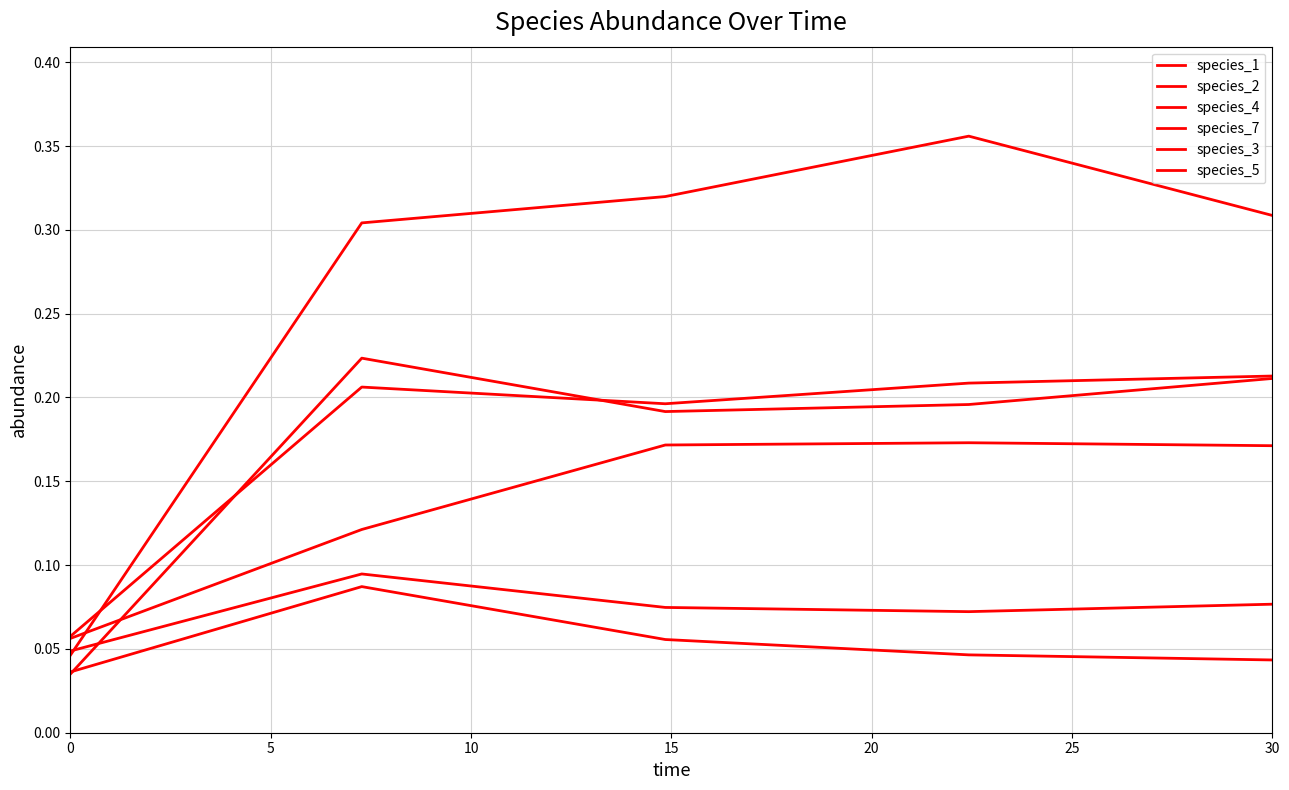

Reading left to right, list all the values displayed in this chart.

species_1: 0.0	0.3	0.3	0.4	0.3
species_2: 0.0	0.1	0.1	0.0	0.0
species_4: 0.0	0.2	0.2	0.2	0.2
species_7: 0.1	0.2	0.2	0.2	0.2
species_3: 0.0	0.1	0.1	0.1	0.1
species_5: 0.1	0.1	0.2	0.2	0.2